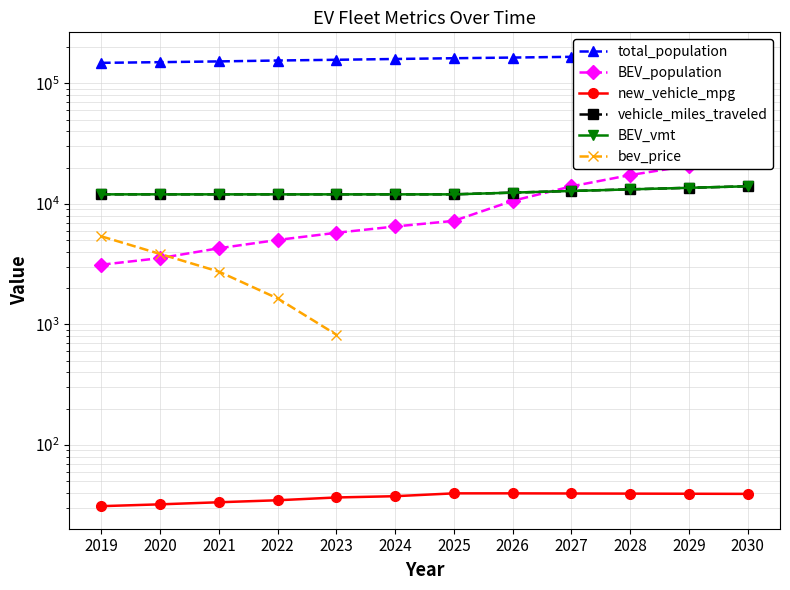

Where is BEV_vmt nearest to the value 13000?

2027